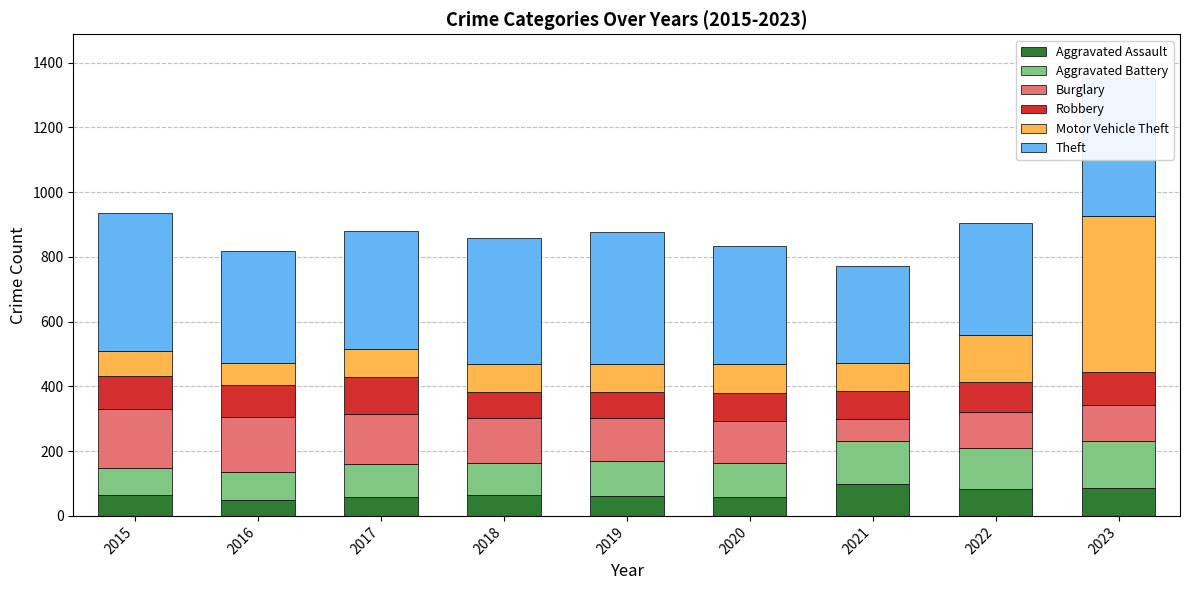

How many values in the Aggravated Battery series exceed 105?

4